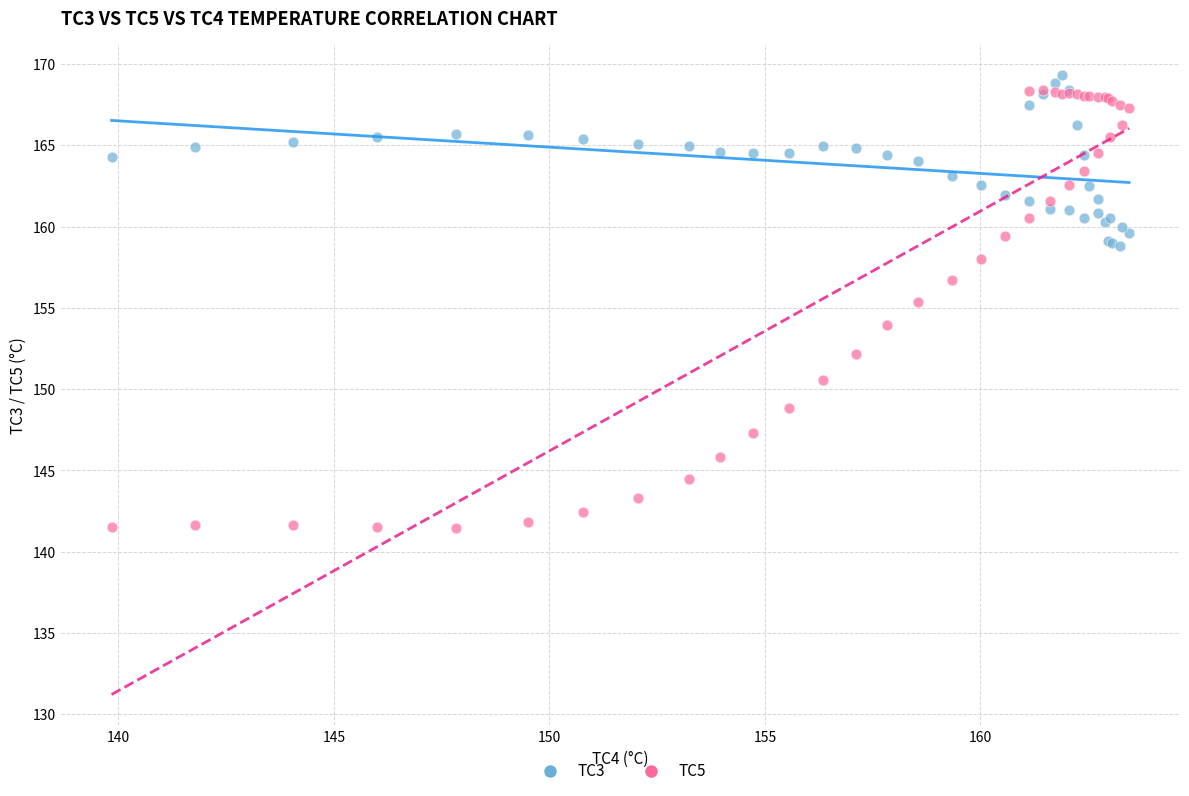

Which series contains the lowest Y value?

TC5